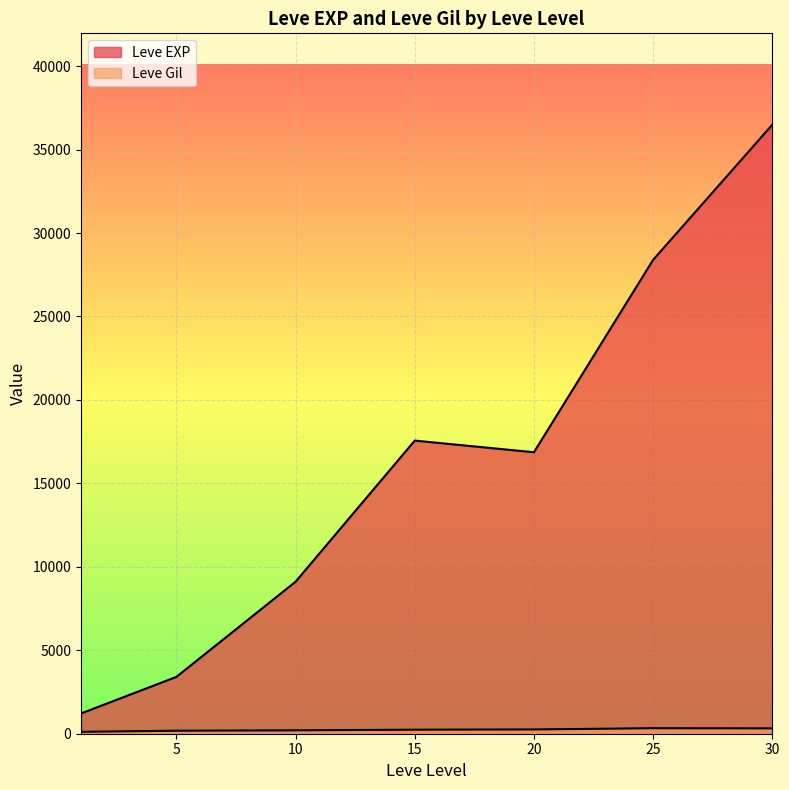

The Leve Gil series shows 281 at 20. True or false?

True